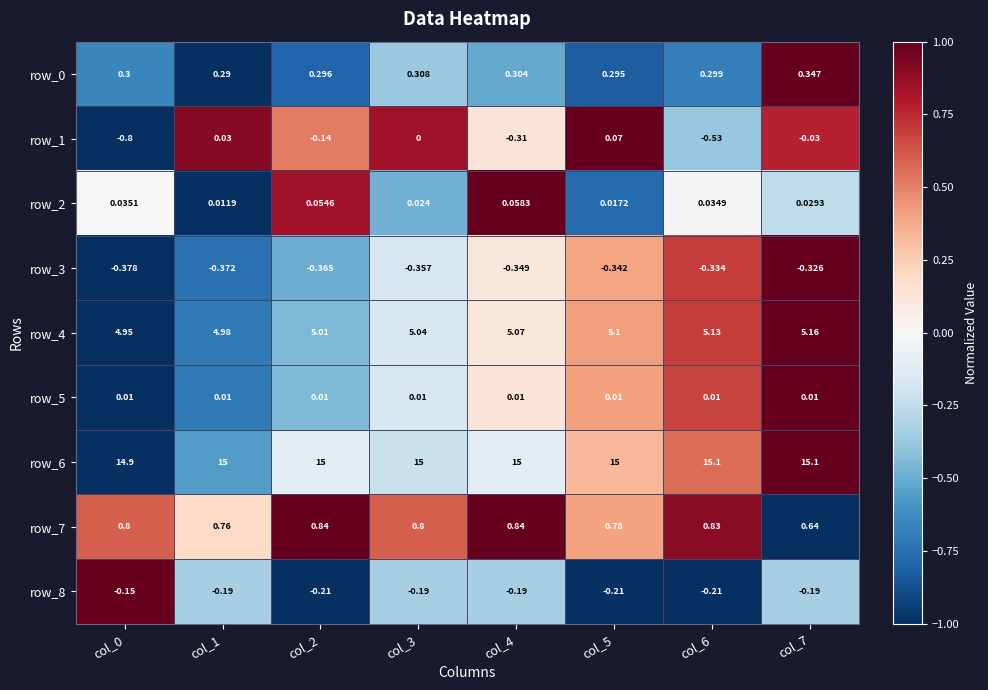

Is the value of row_2 at col_4 greater than the value of row_1 at col_3?

Yes